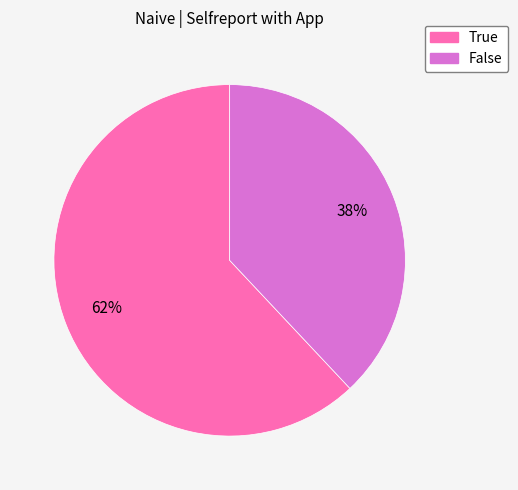

To the nearest percent, what portion does True represent?

62%